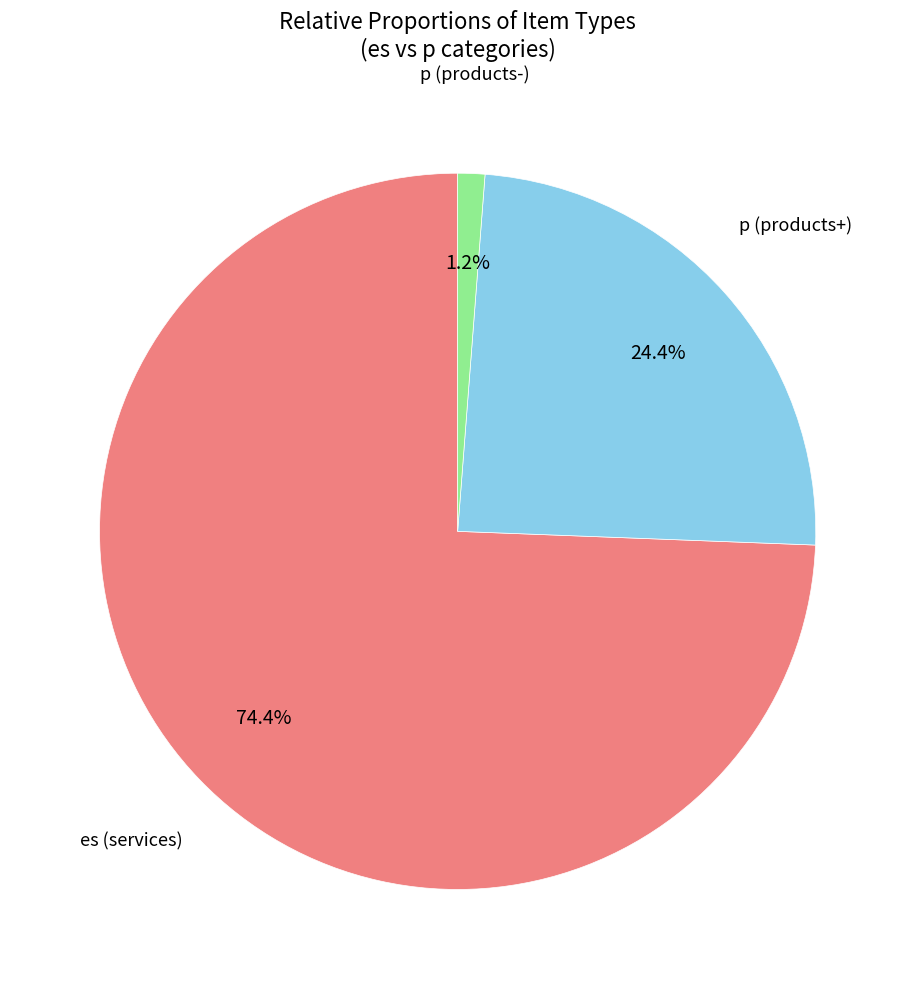

How many slices are in this pie chart?

3